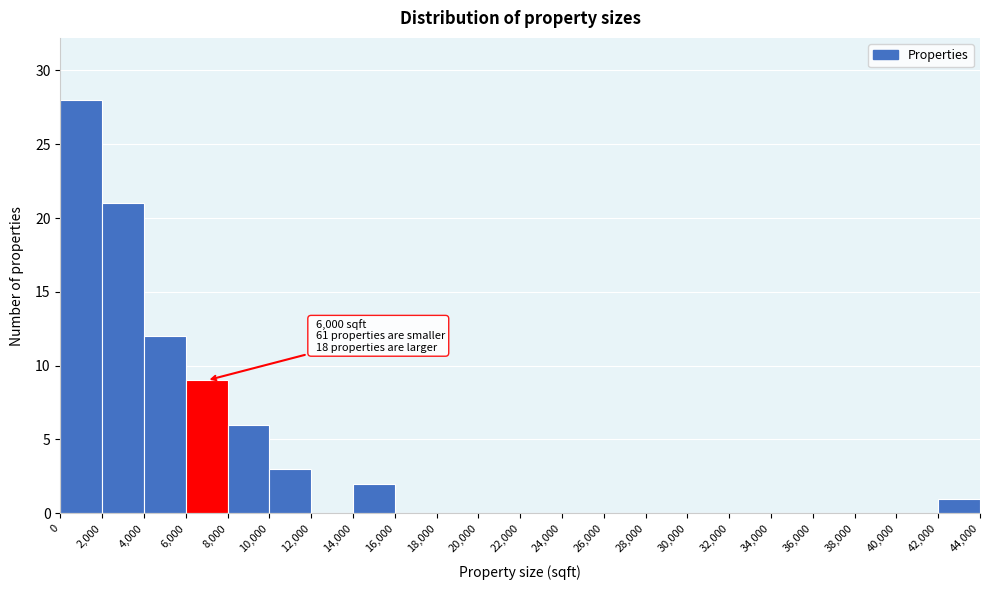

Which range on the x-axis has the tallest bar?

0 to 2,000